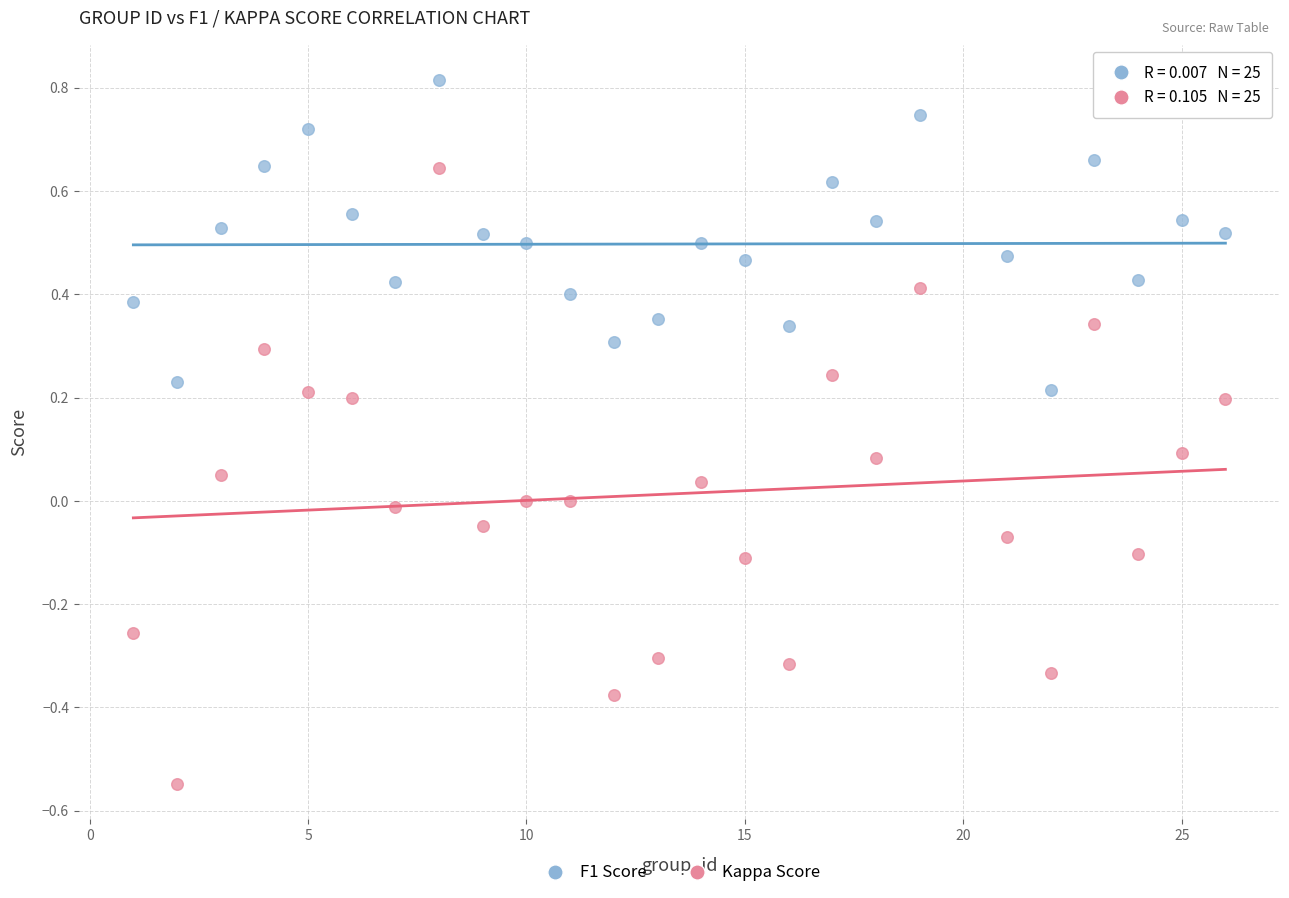

Across all data points, what is the range of Y values (max minus min)?

1.4